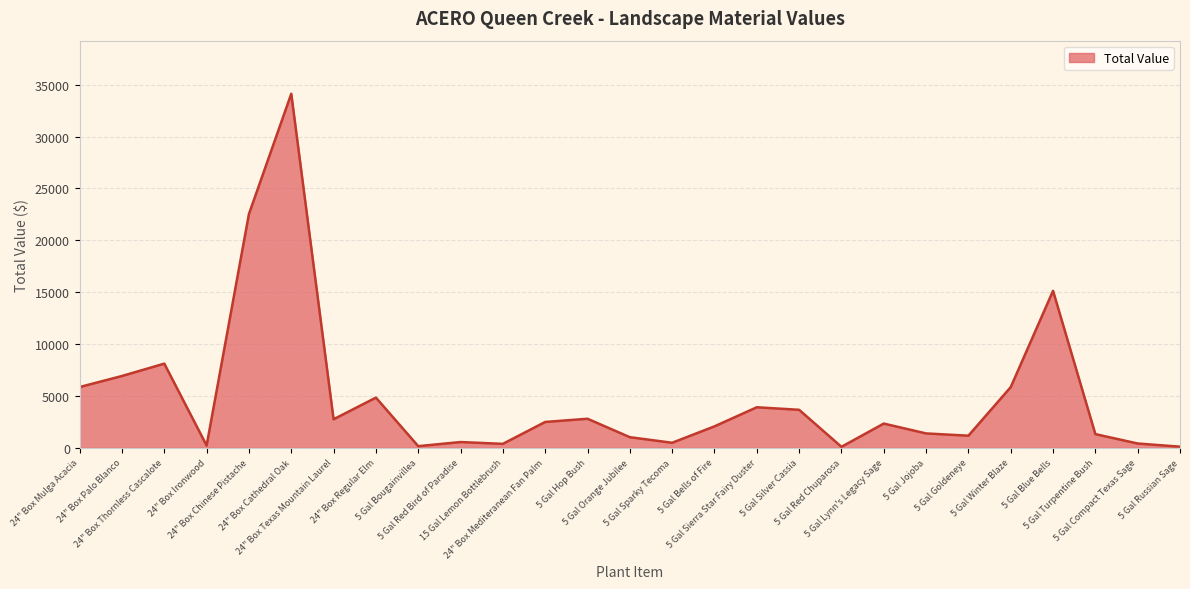

Is it true that the value at 24" Box Ironwood is 230?

True